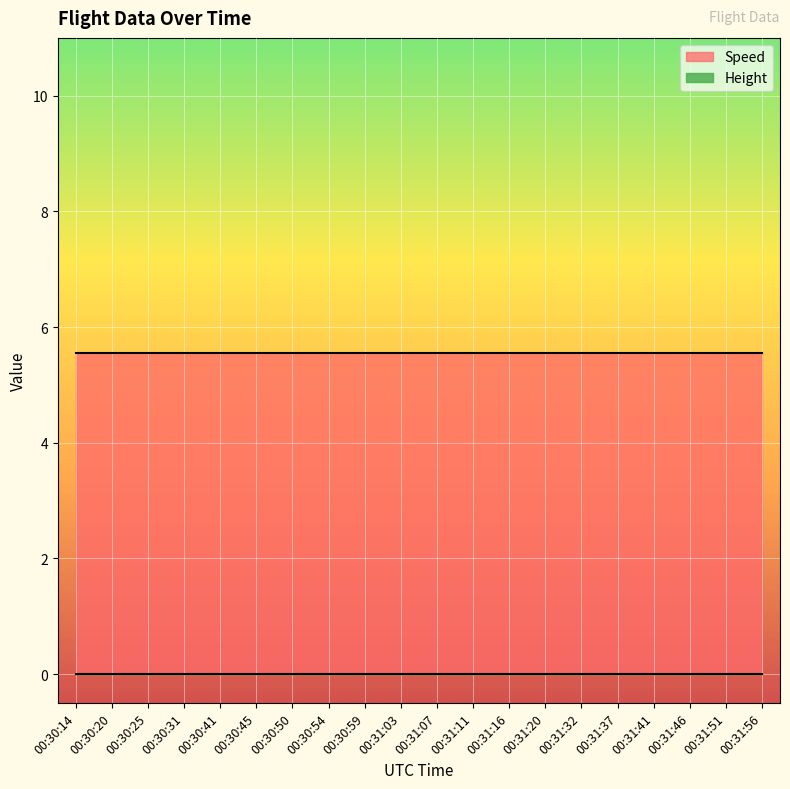

Which series has the largest total across all categories?

Speed